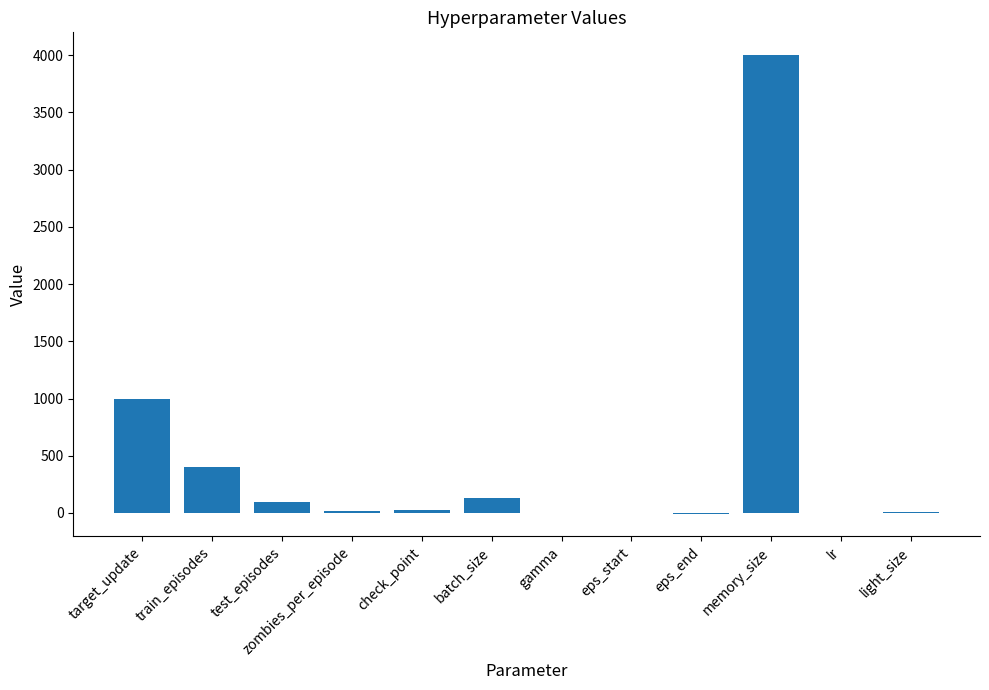

What value does the data have at target_update?

1000.0